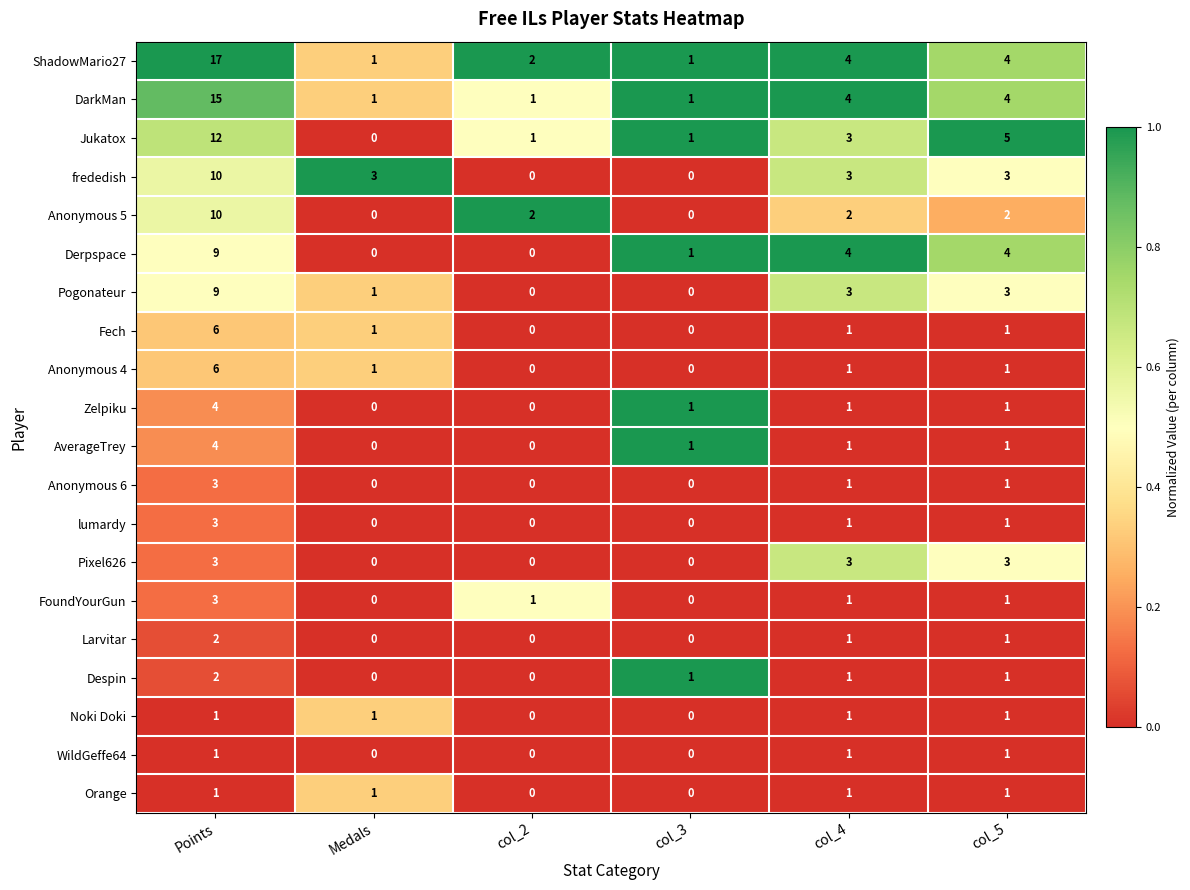

Is it true that ShadowMario27 equals 1 at Medals?

True